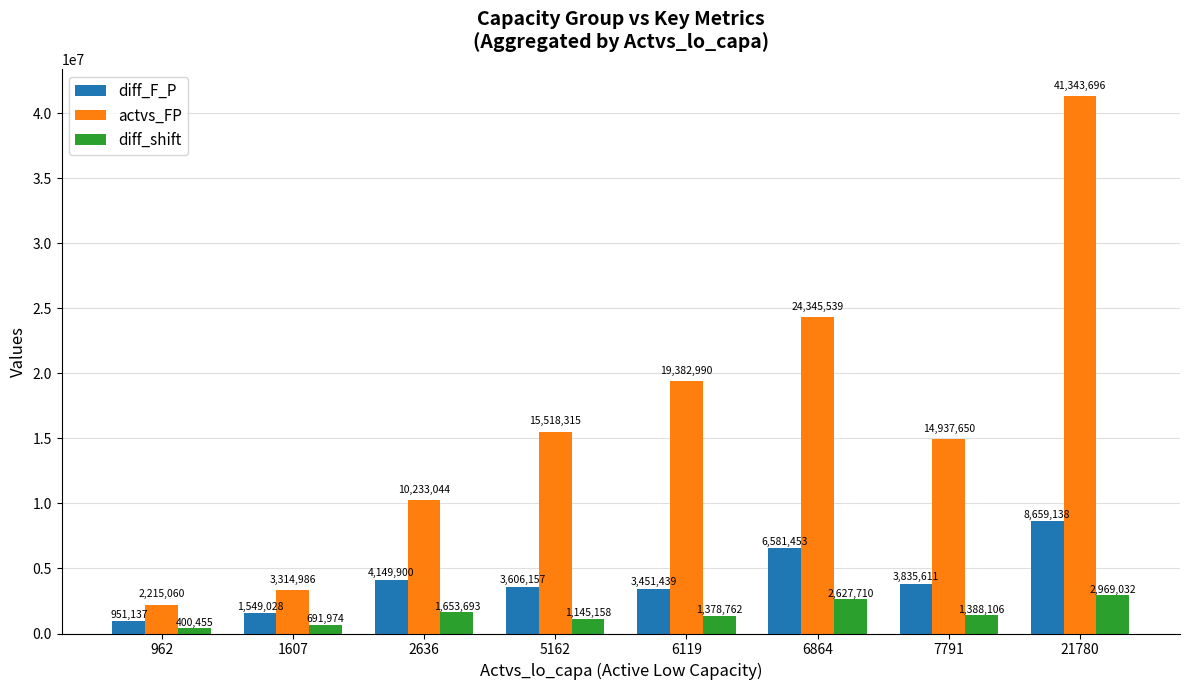

Rank the series by their maximum value, from lowest to highest.

diff_shift, diff_F_P, actvs_FP